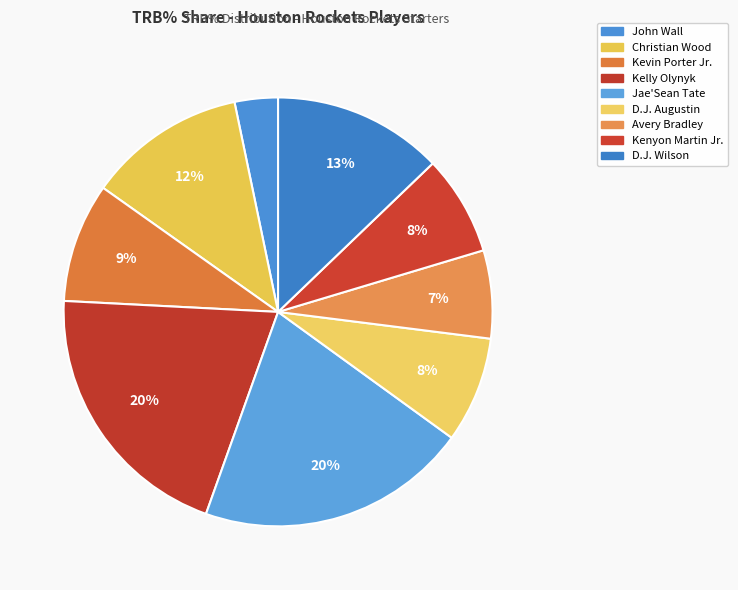

To the nearest percent, what is the difference between the largest and smallest slice percentages?

17%